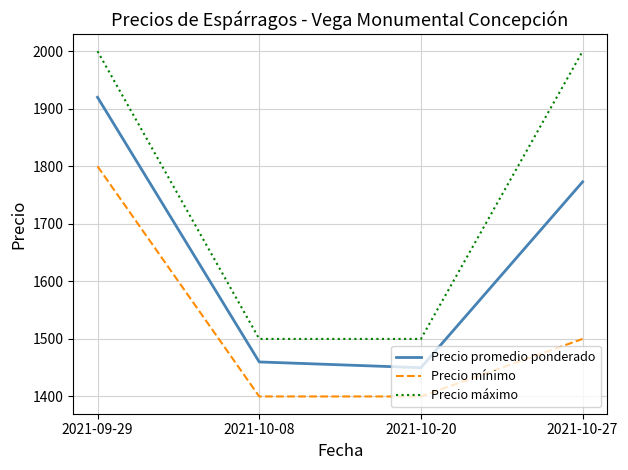

What position from the left is 2021-10-20?

3